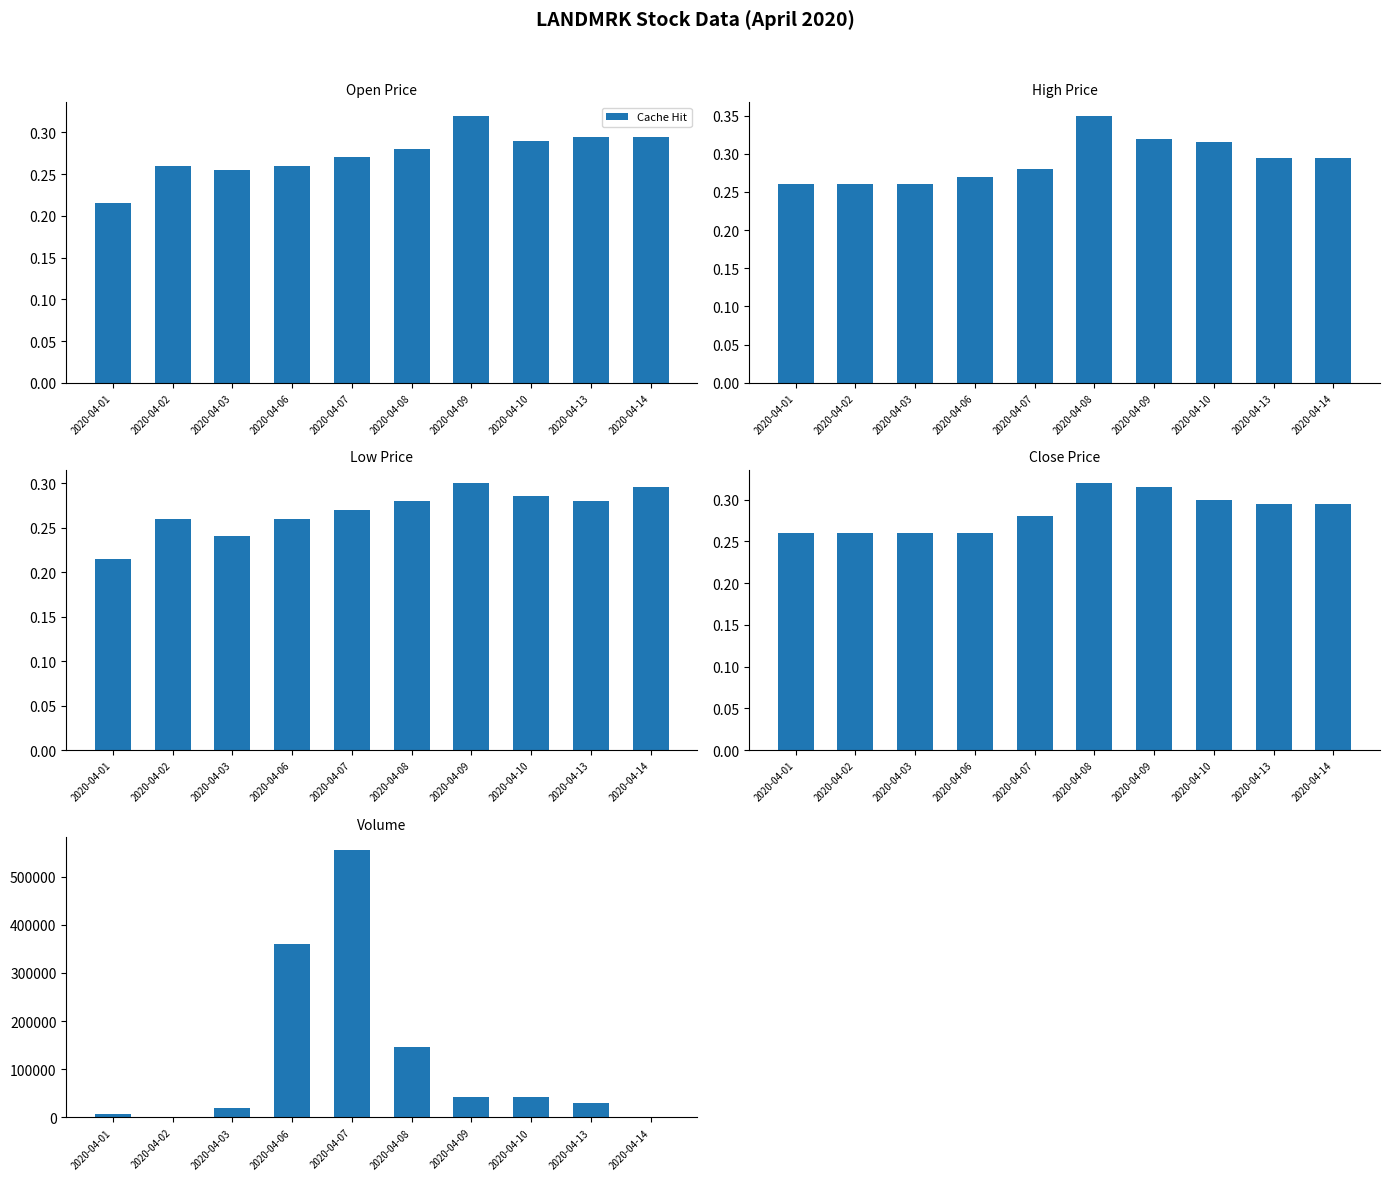

What is the sum of all vol values?

1201600.0